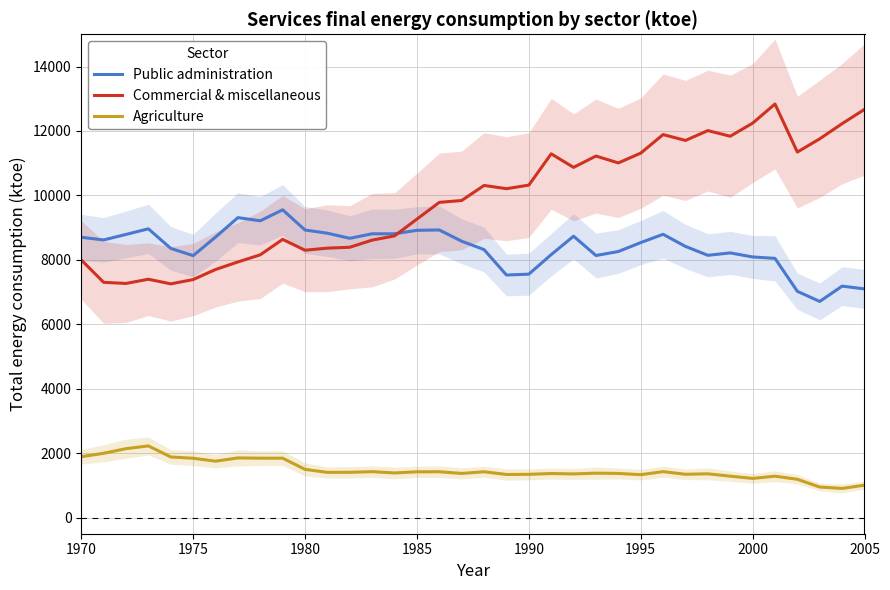

What is the lowest value of the Commercial & miscellaneous series?

7254.4